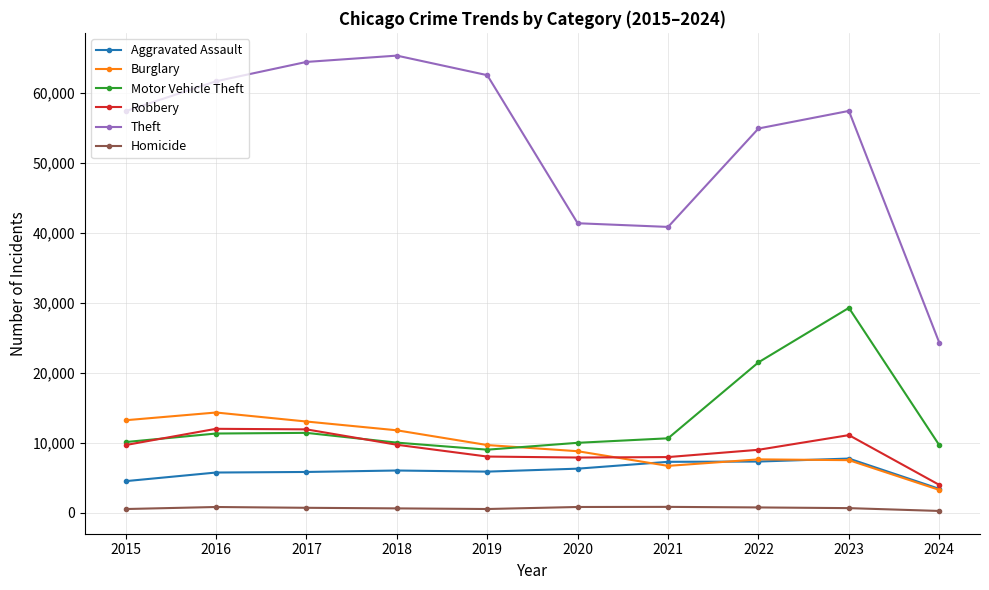

True or false: Burglary and Theft intersect in this chart.

False